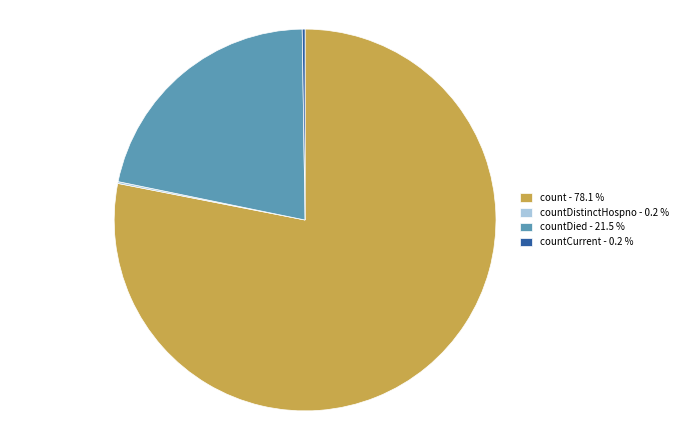

Which slice is the largest?

count - 78.1 %